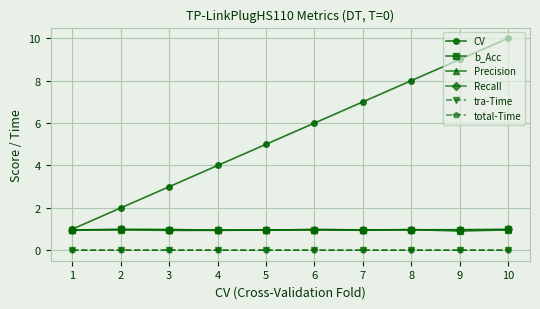

Which category has the lowest value in the b_Acc series?

5